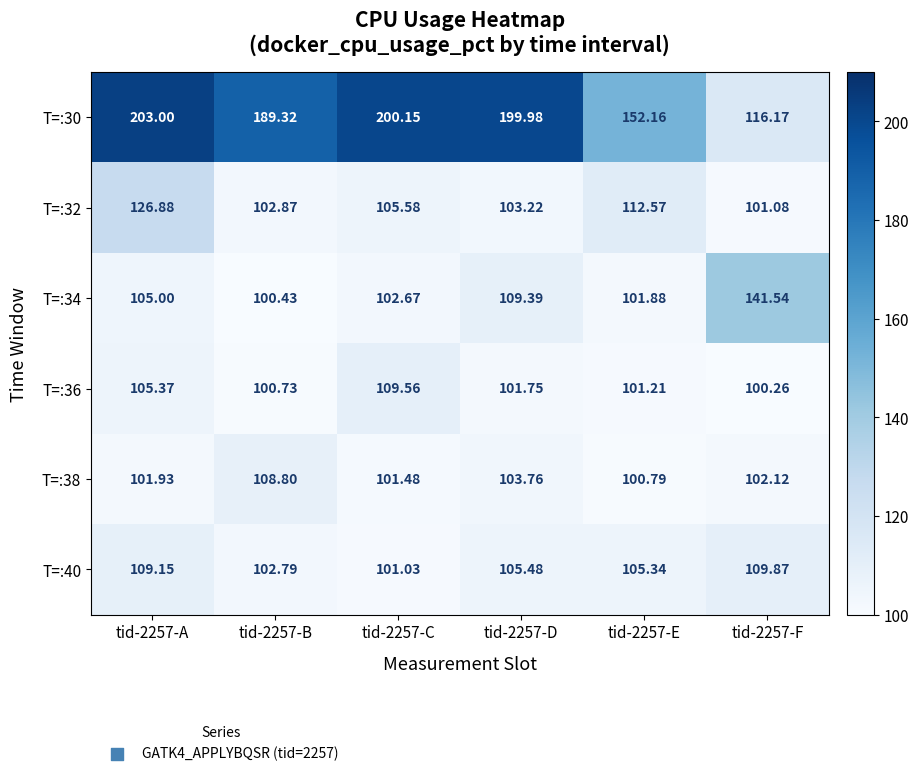

Is the value of T=:34 at tid-2257-A greater than the value of T=:30 at tid-2257-D?

No